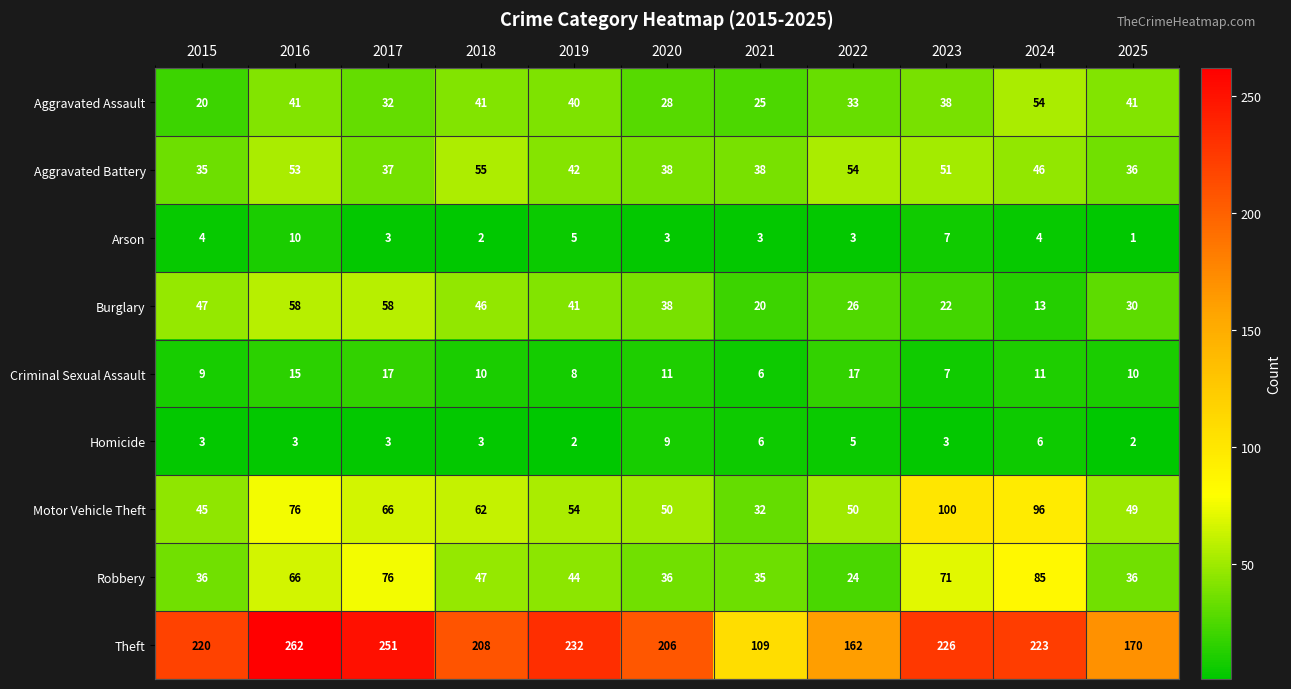

What is the sum of all Burglary values?

399